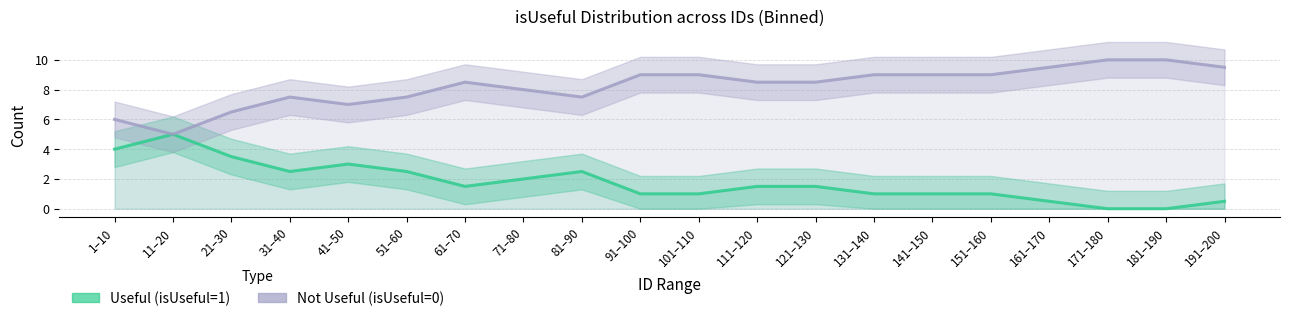

What is the difference between the maximum and minimum values in the Not Useful (isUseful=0) series?

5.0